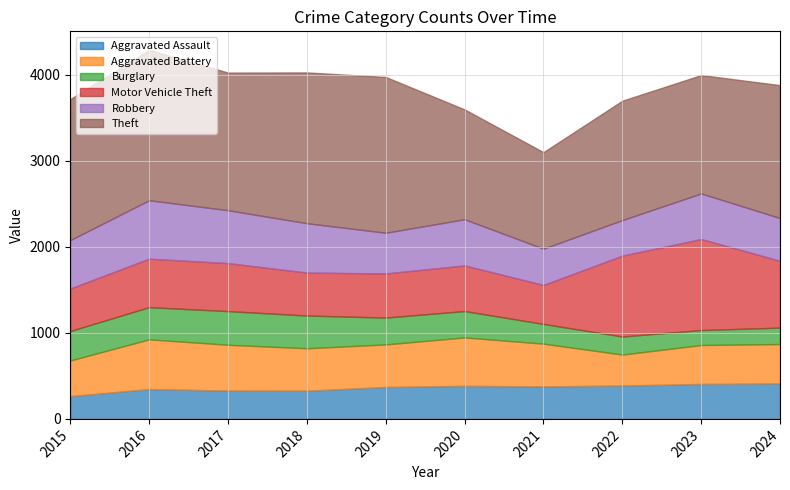

What is the sum of all Aggravated Battery values?

4846